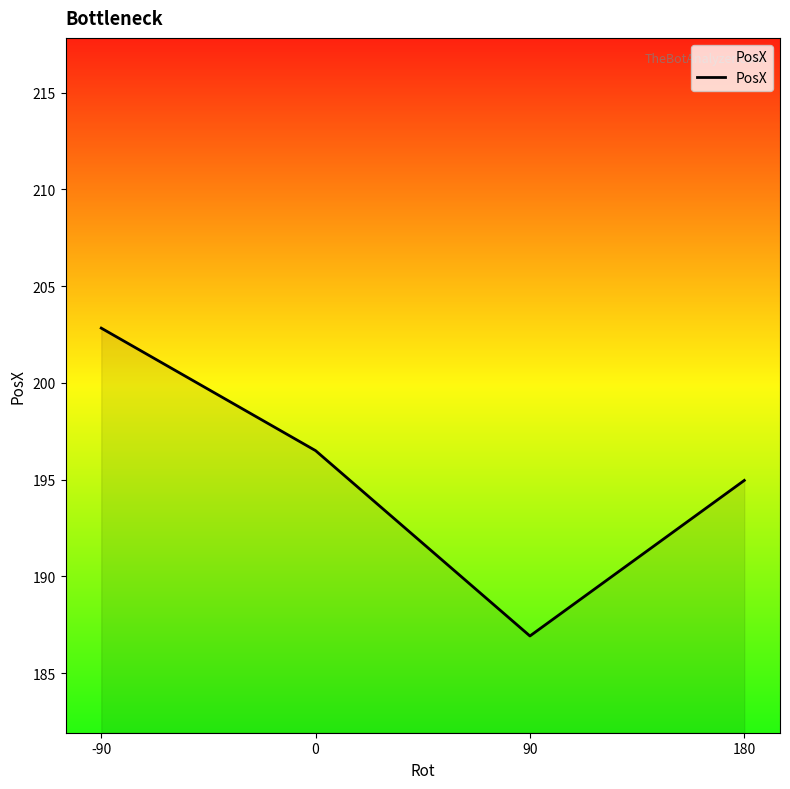

What is the difference between the values at 180 and 0?

1.5